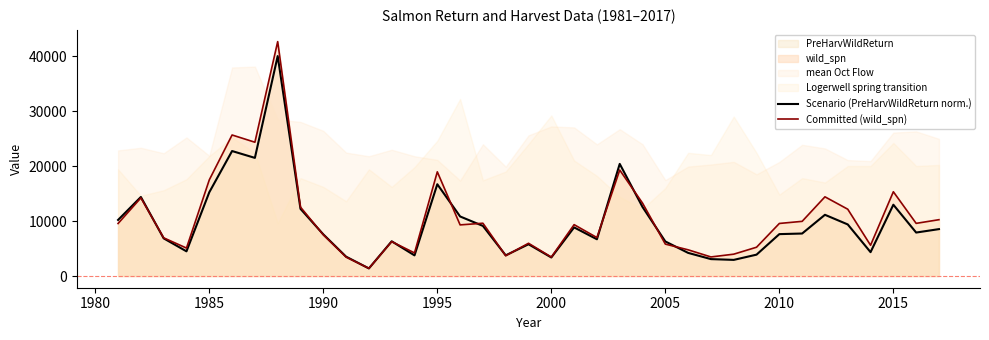

The Scenario (PreHarvWildReturn norm.) series shows 31075.2 at 2005. True or false?

False